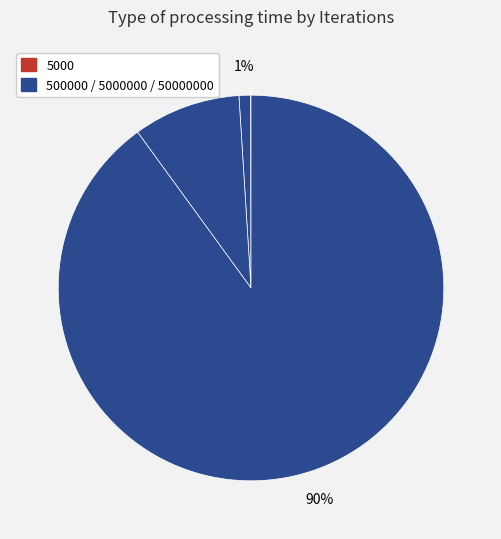

What is the smallest slice in the pie chart?

5000